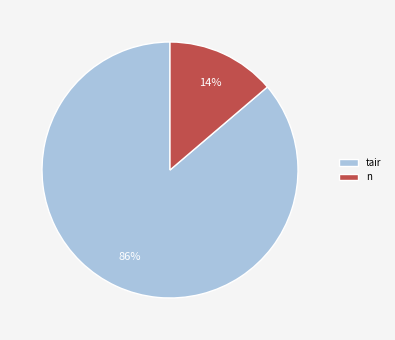

Count the number of slices in the pie.

2